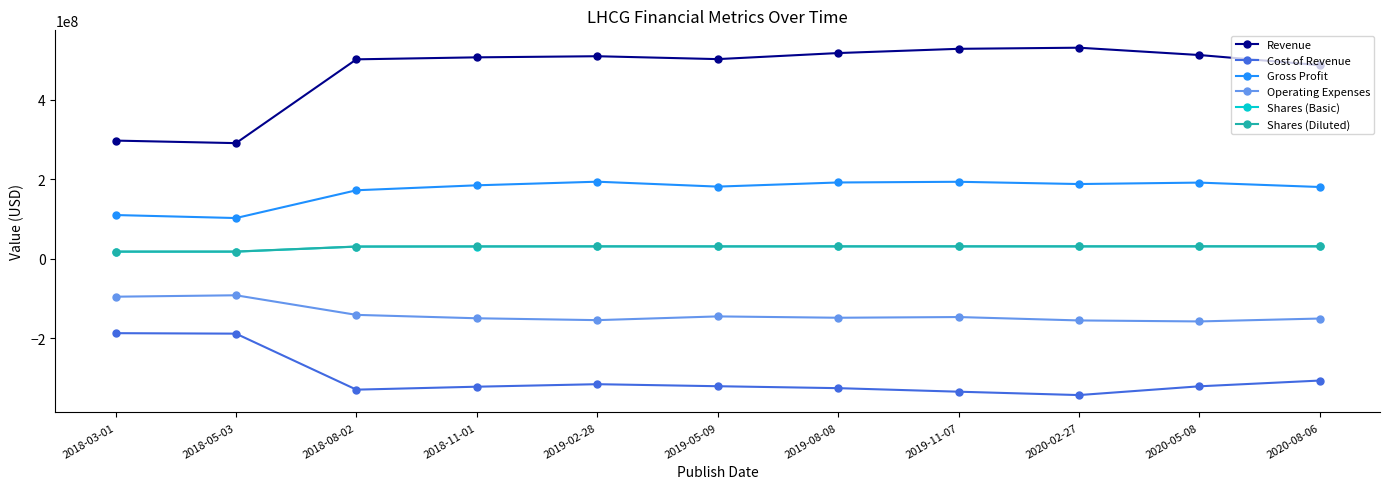

What is the value of the Gross Profit point at the 9th from the left?

188048000